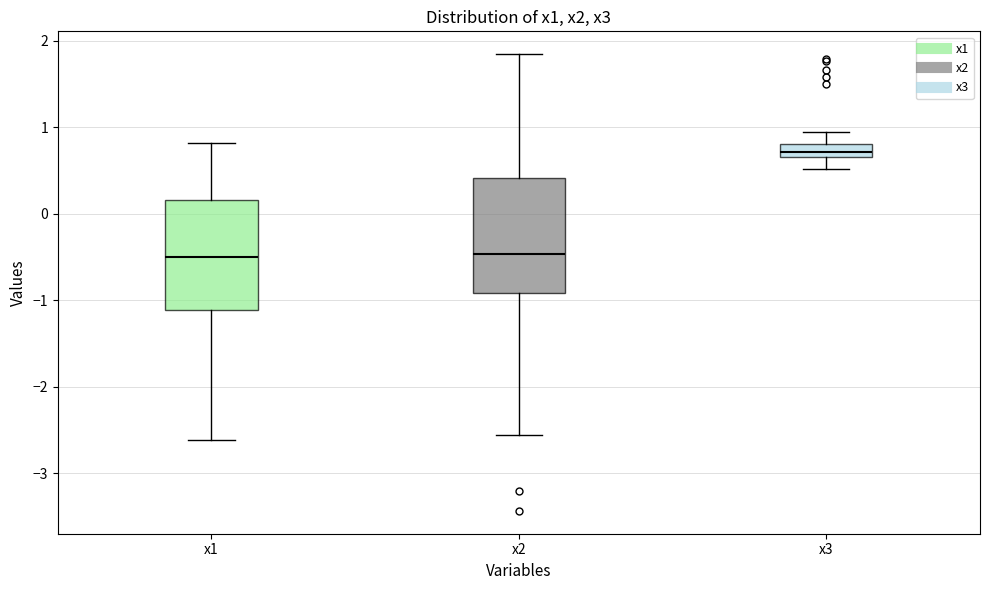

Reading left to right, read every box against the y-axis: the position of its median line, the range the box covers, and the ends of its whiskers. The values are not printed on the chart, so give them approximately, as read against the axis.

x1: median -0.5, box -1.1 to 0.2, whiskers -2.6 to 0.8
x2: median -0.5, box -0.9 to 0.4, whiskers -2.6 to 1.8
x3: median 0.7, box 0.6 to 0.8, whiskers 0.5 to 0.9